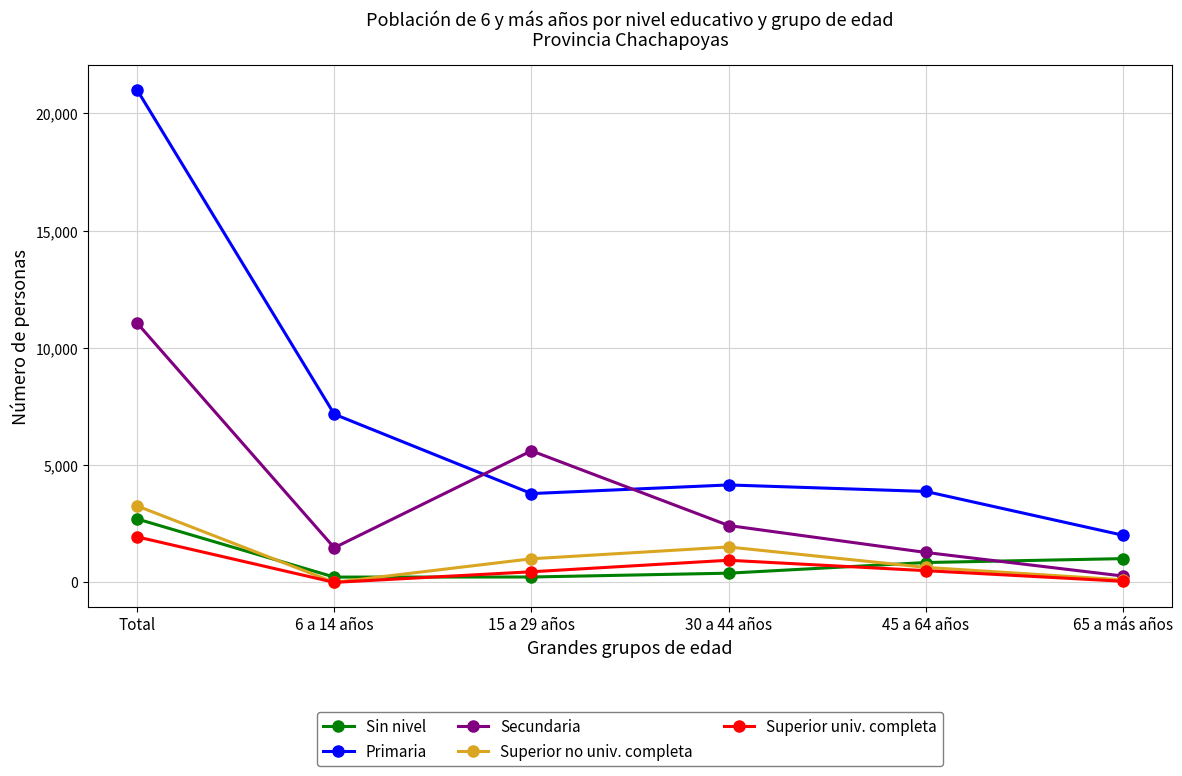

What is the spread (max minus min) of values at 15 a 29 años?

5382